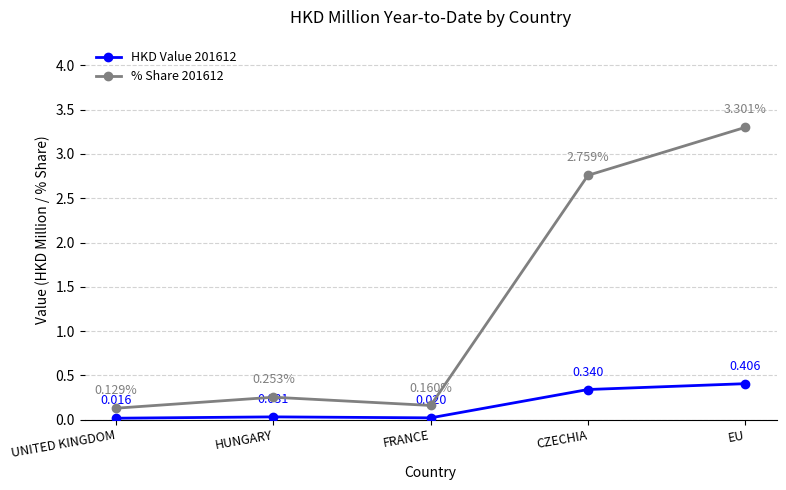

True or false: HKD Value 201612 and % Share 201612 intersect in this chart.

False